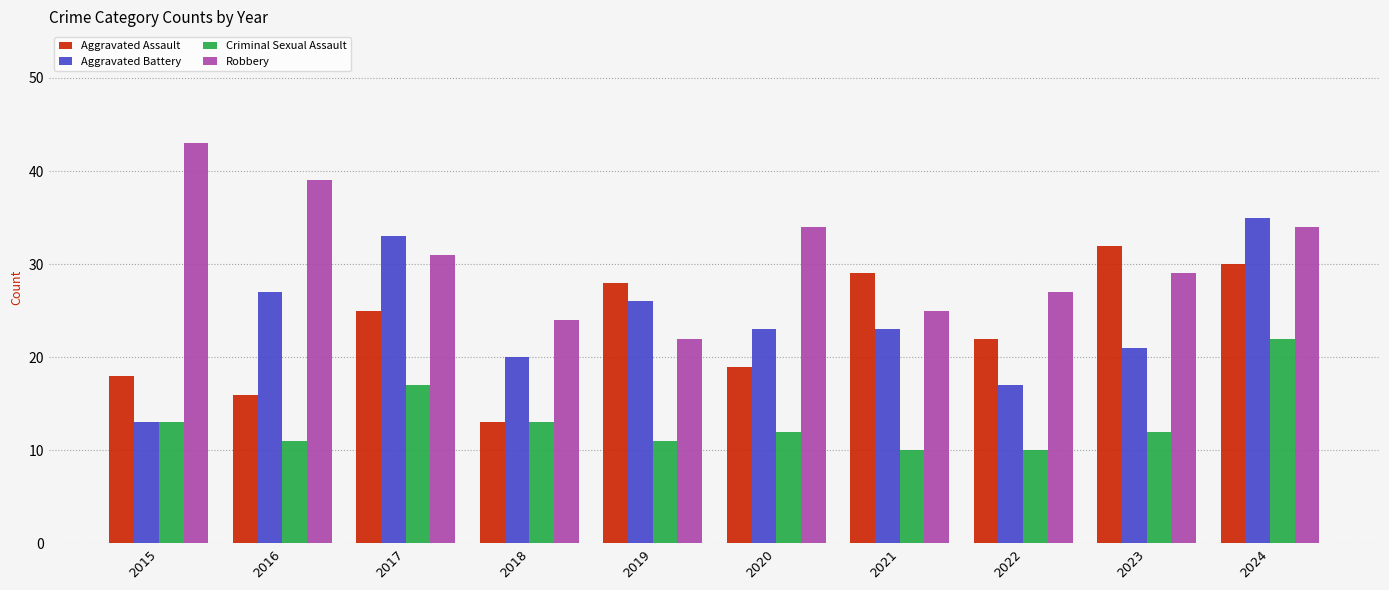

What are all the series names shown in the legend?

Aggravated Assault, Aggravated Battery, Criminal Sexual Assault, Robbery